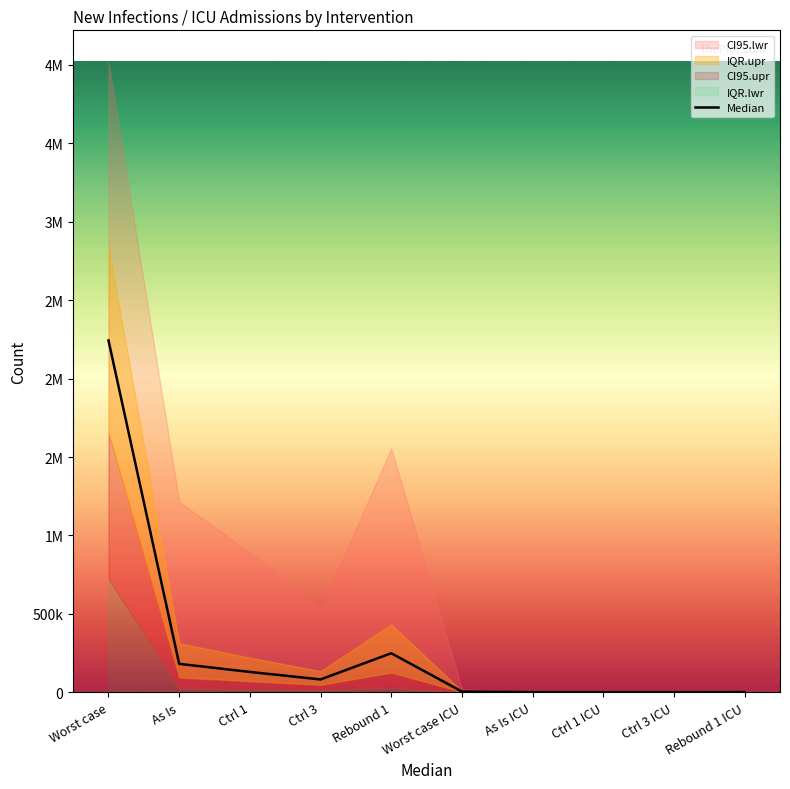

True or false: the data shows 4613 at Worst case ICU.

True